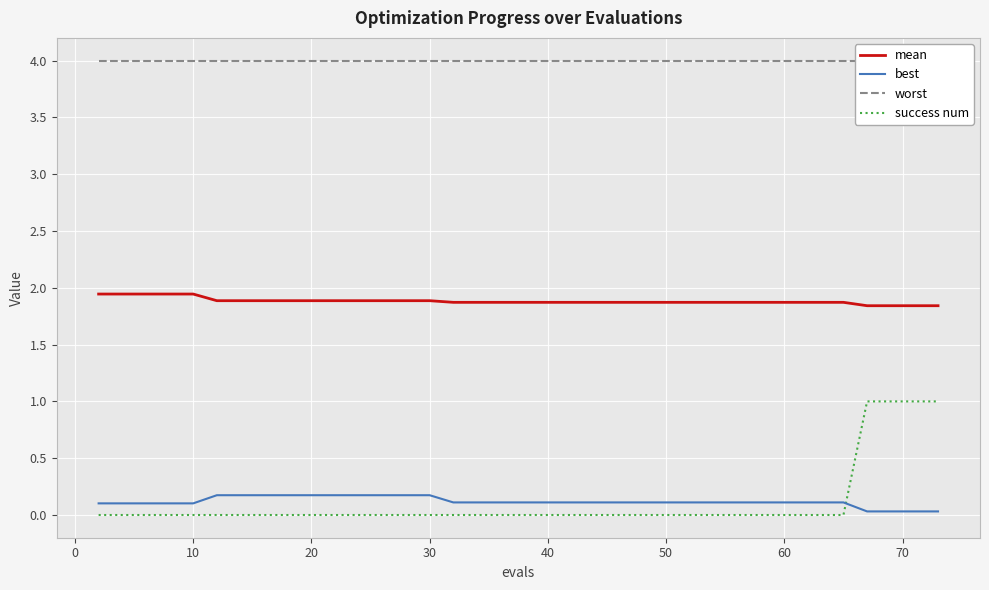

True or false: best and worst cross at least once.

False